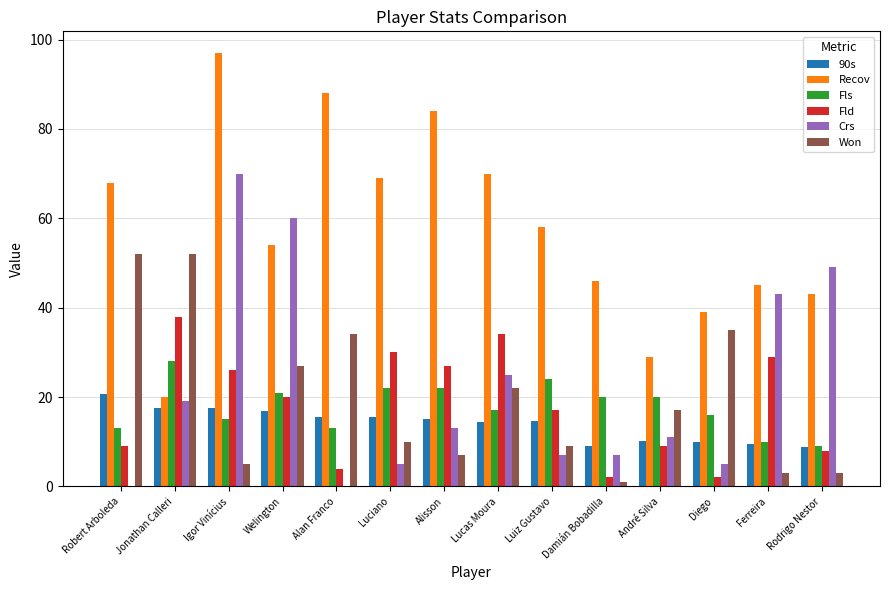

What is the total value across all series at Rodrigo Nestor?

120.8